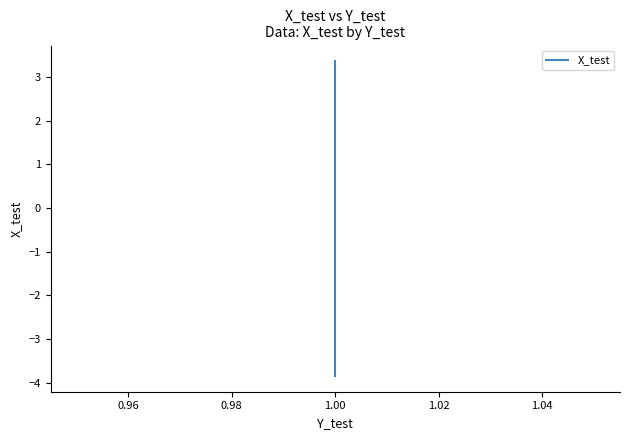

What is the change in value from 11 to 39?

+3.2